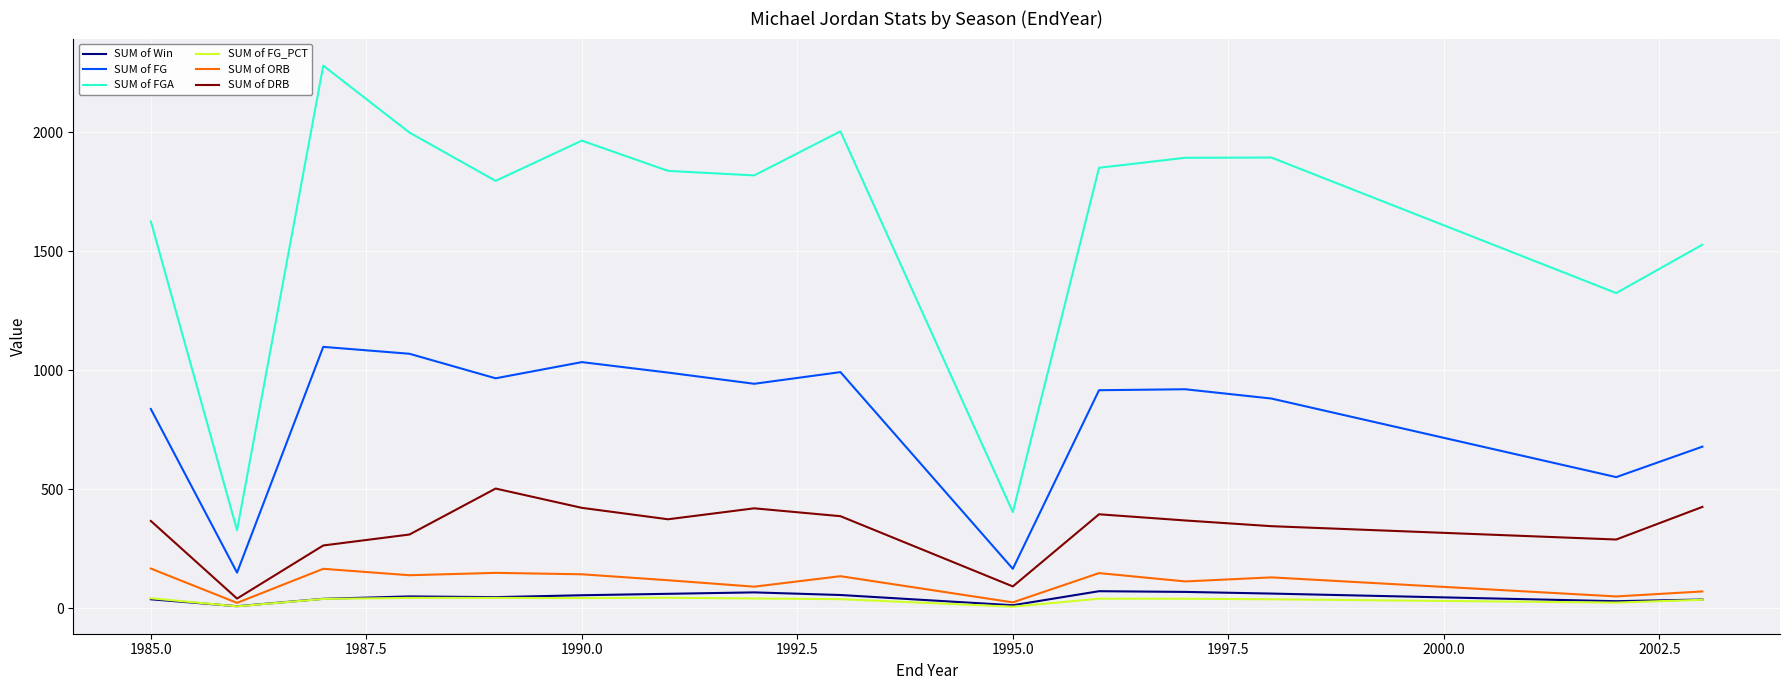

What is the maximum value shown in the chart?

2279.0